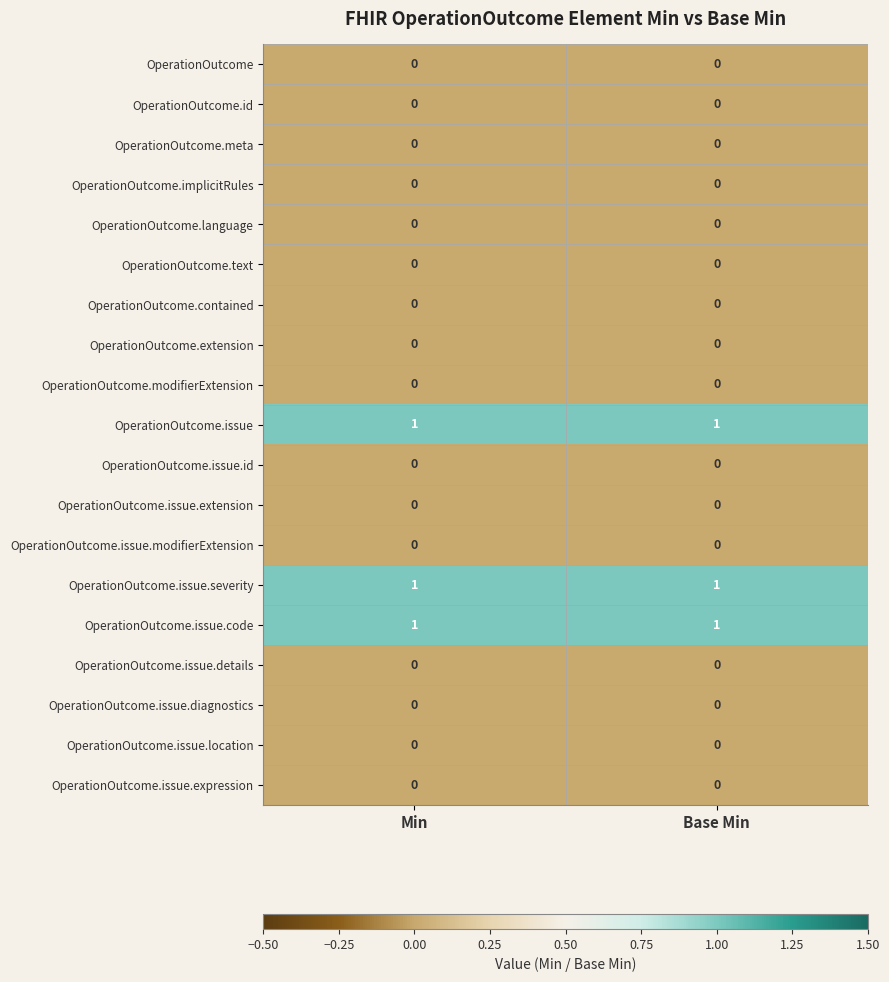

Is it true that OperationOutcome.issue.code equals 1 at Base Min?

True